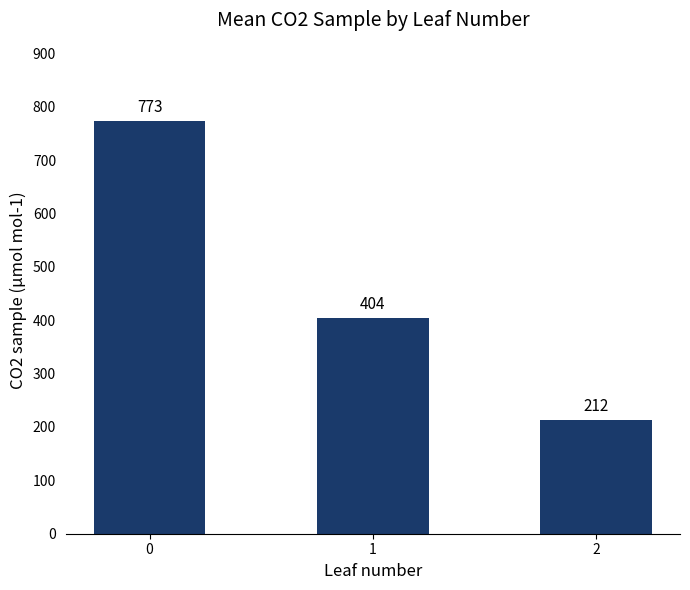

Approximately how many times larger is the value at 2 compared to 0?

0.3